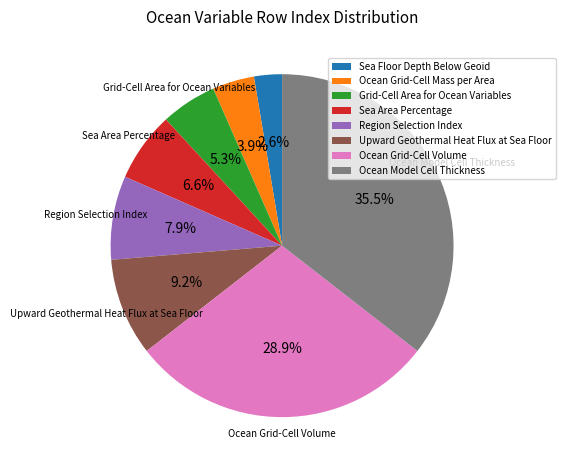

To the nearest percent, what is the difference between the largest and smallest slice percentages?

33%